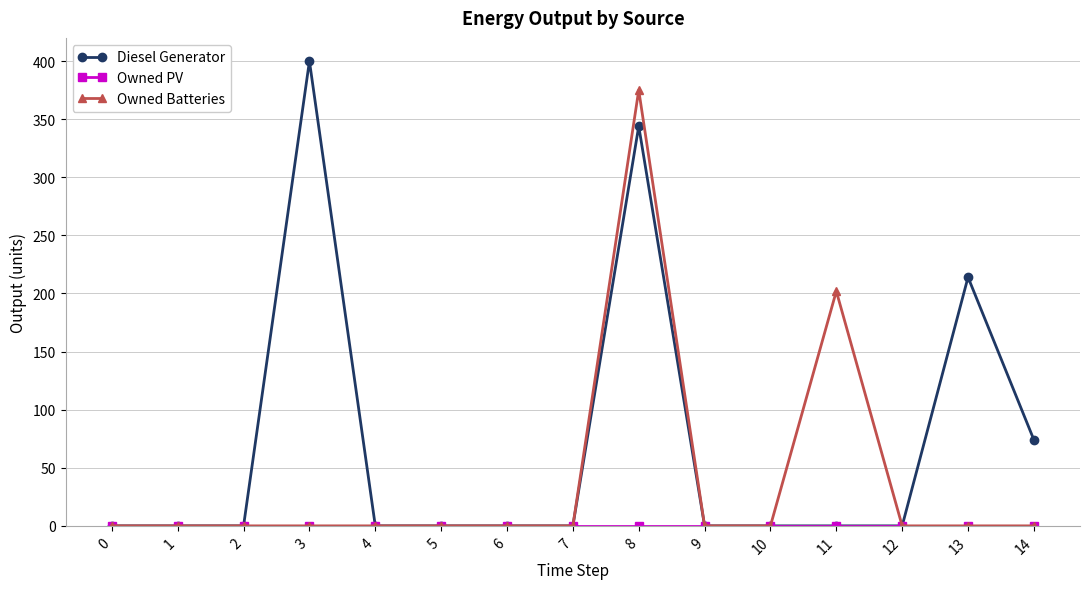

How many categories are shown in the chart?

15